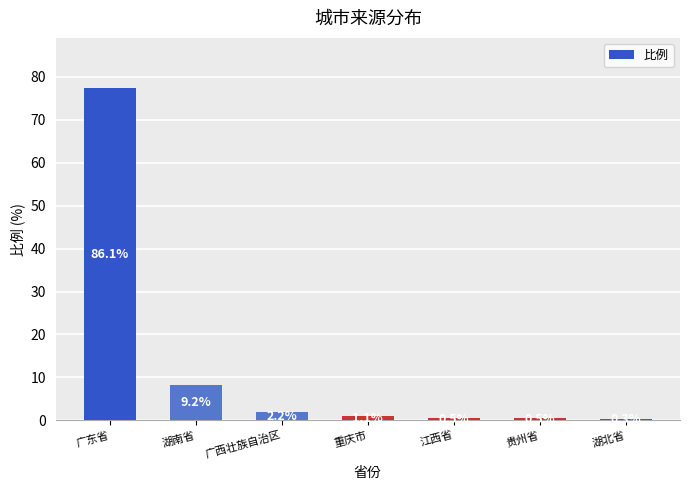

What is the change in value from 湖南省 to 广西壮族自治区?

-6.2